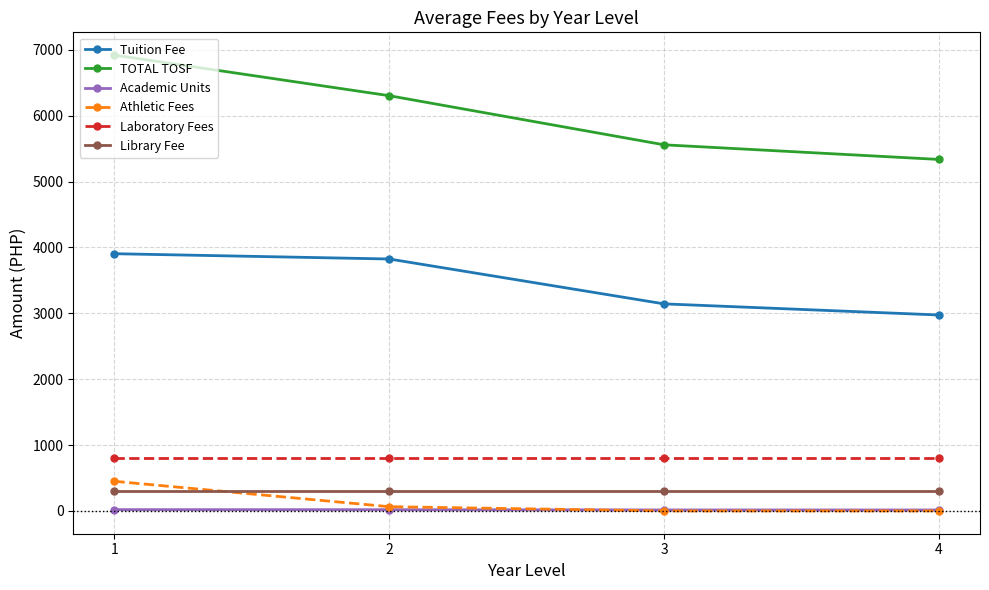

Is this an area chart (filled region under the line)?

No